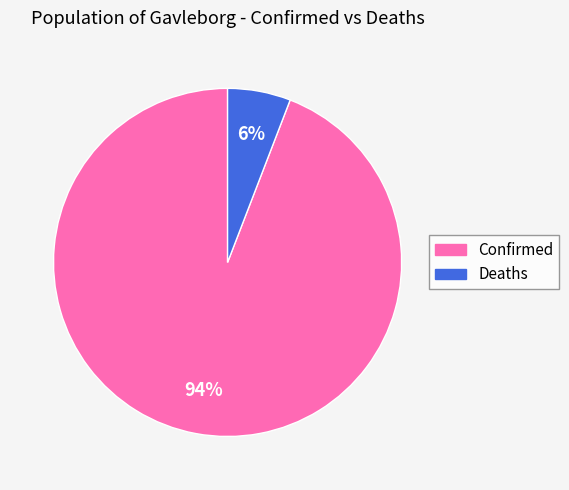

Rank the categories by value from lowest to highest.

Deaths, Confirmed